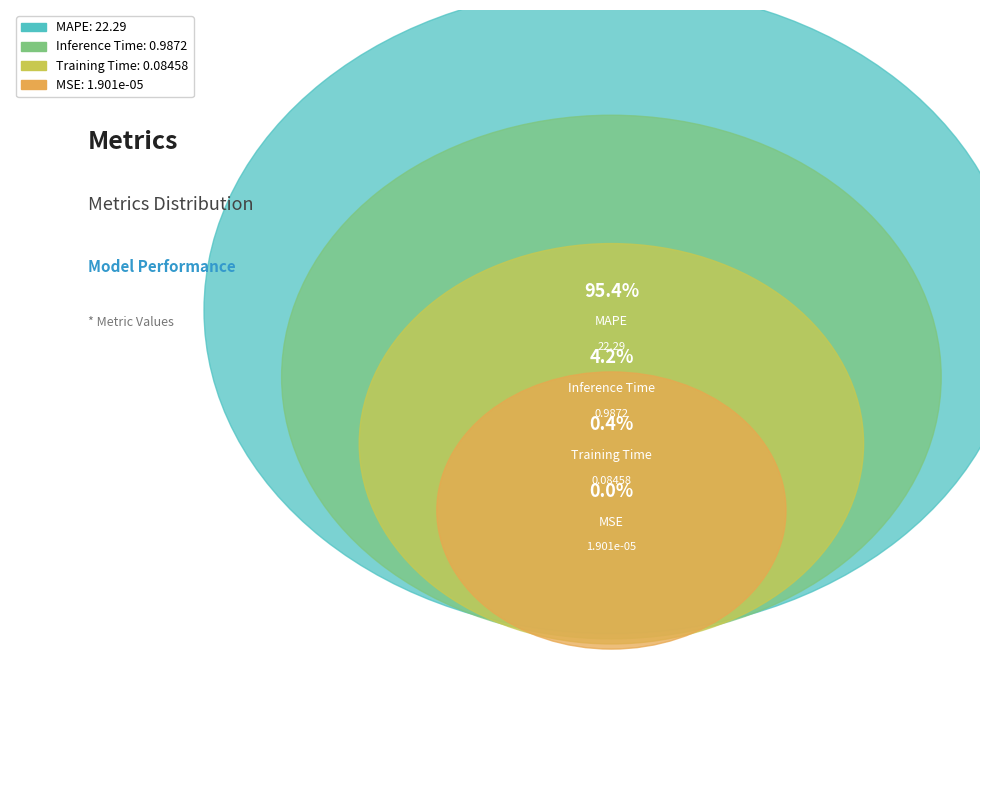

What is the total percentage of Inference Time and MAPE?

99.6%